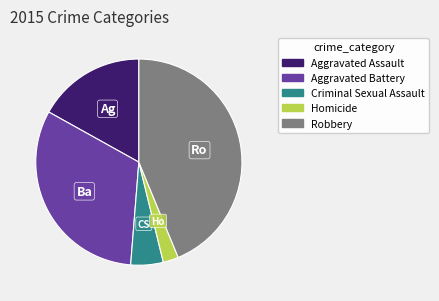

The Aggravated Battery slice represents 32% of the pie. True or false?

True